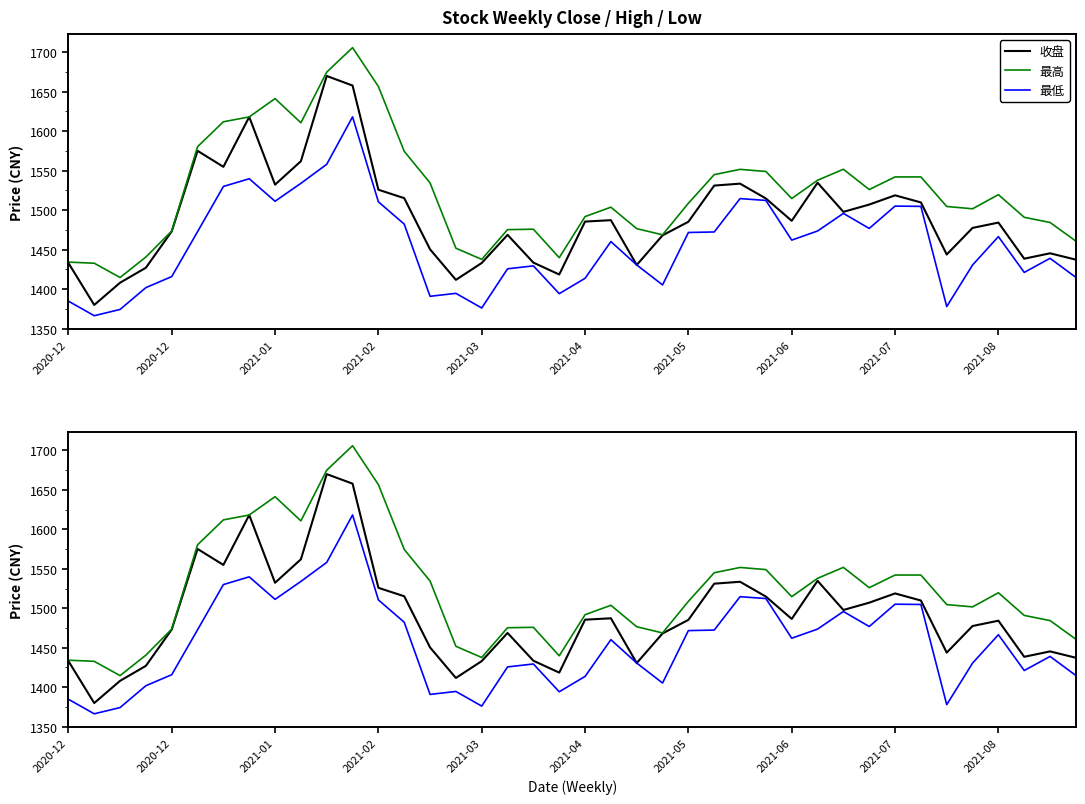

List the series in order of their overall mean, lowest first.

最低, 收盘, 最高